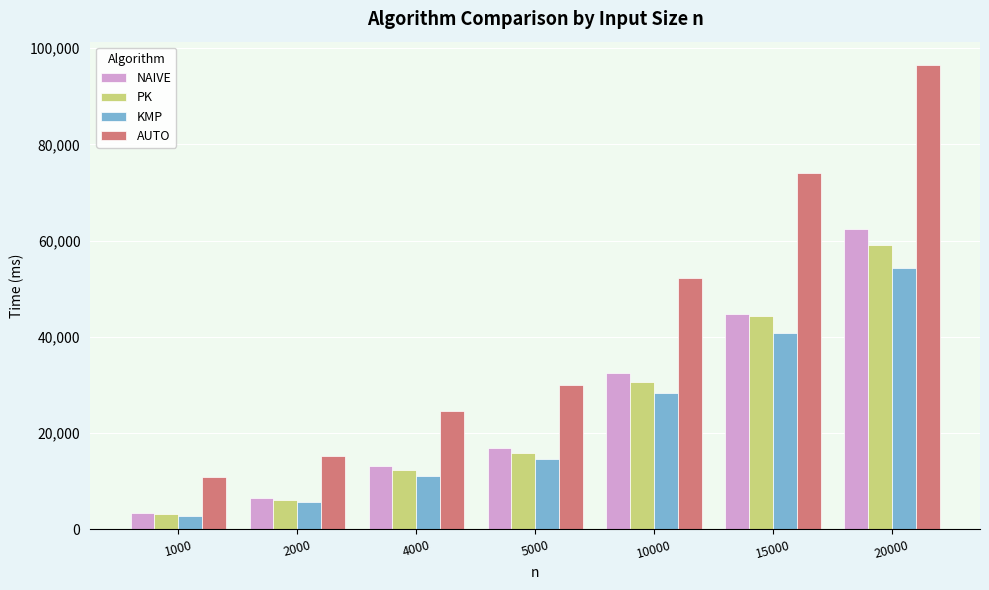

What is the spread (max minus min) of values at 10000?

24040.4